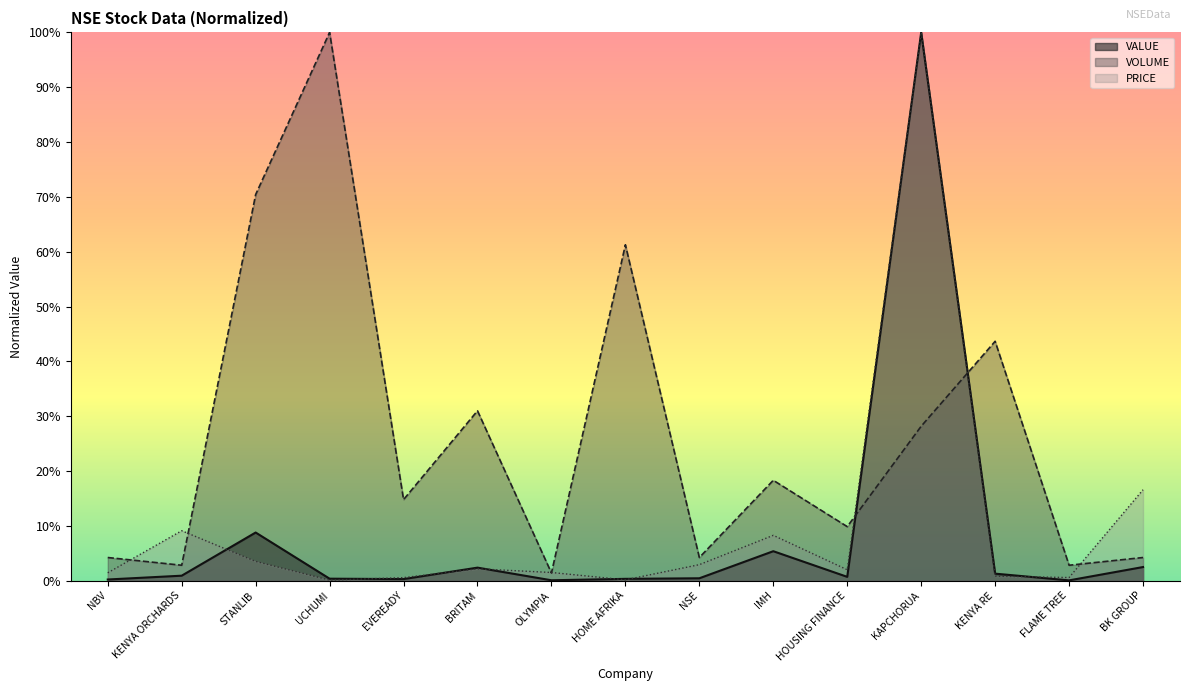

How many lines are shown in the chart?

3